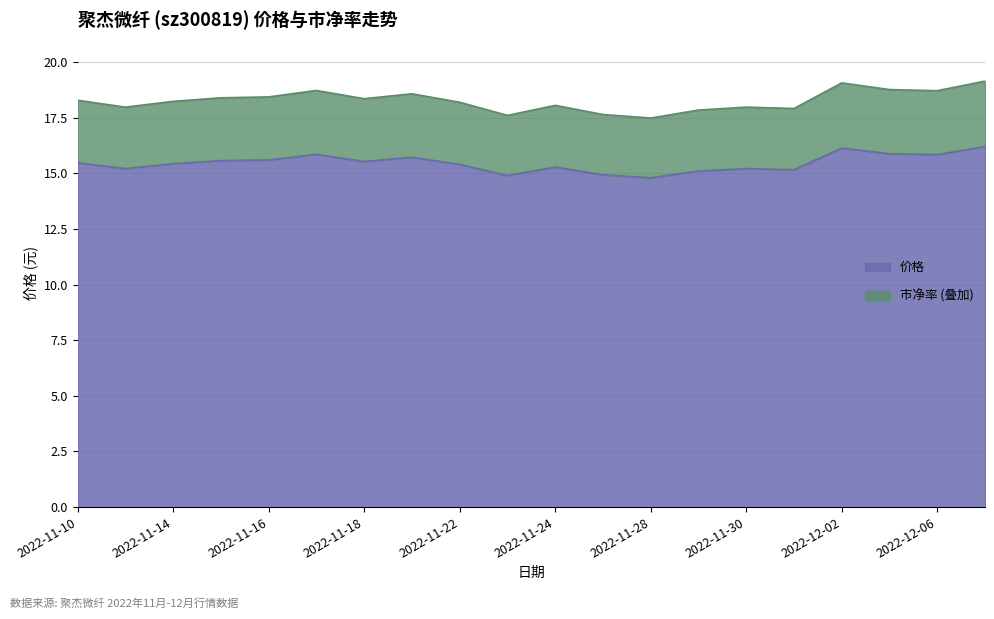

How many values in the 价格 series exceed 15?

17